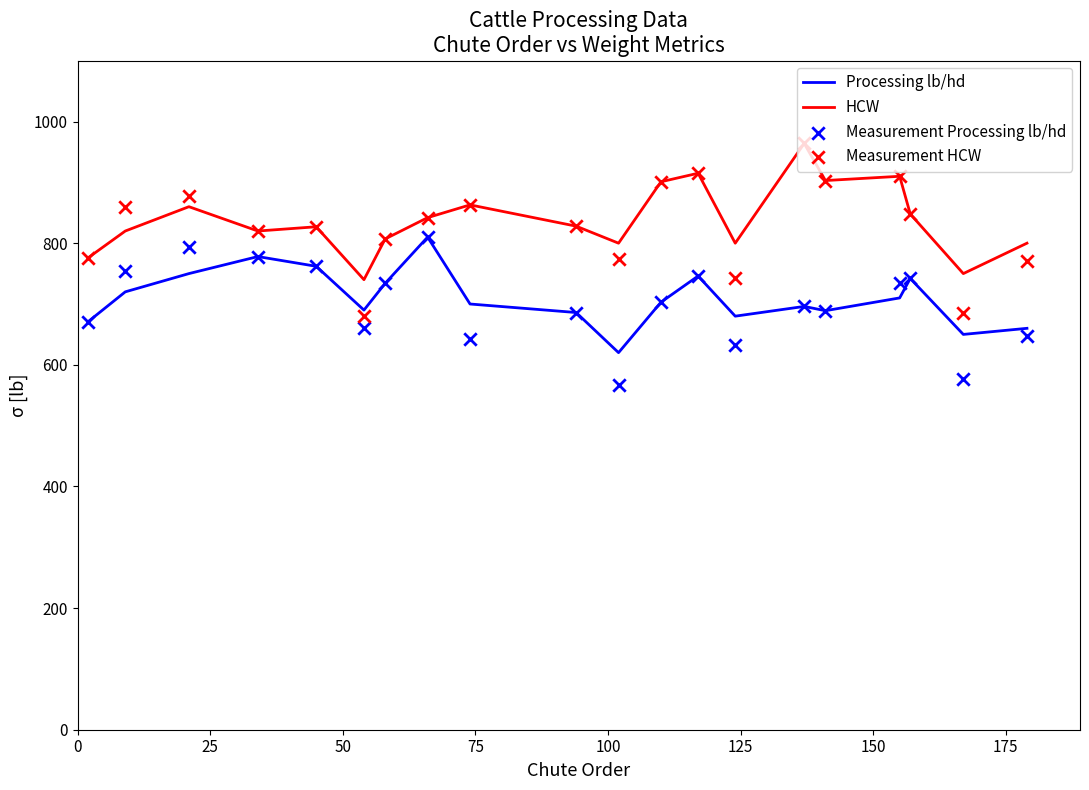

What is the lowest value of the Processing lb/hd series?

620